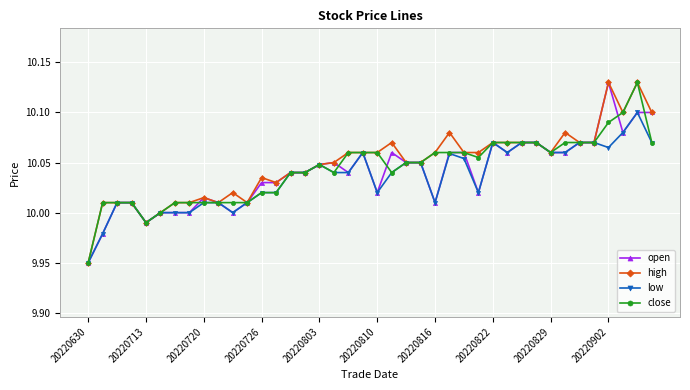

True or false: close has more than 0 interior local peaks.

True